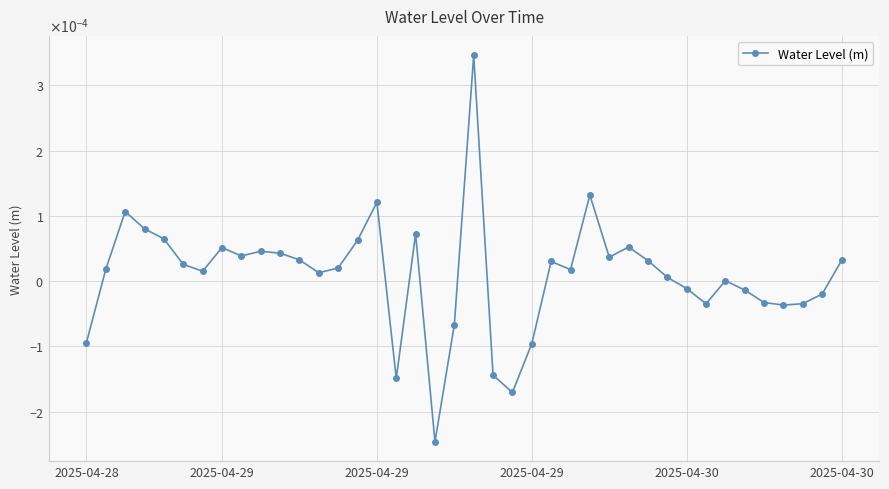

Which category has the highest value across all series?

20